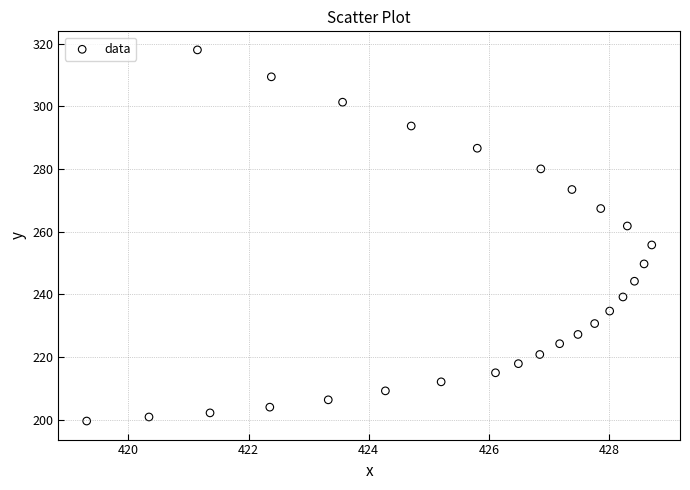

What Y value in the scatter plot is closest to 258?

255.7